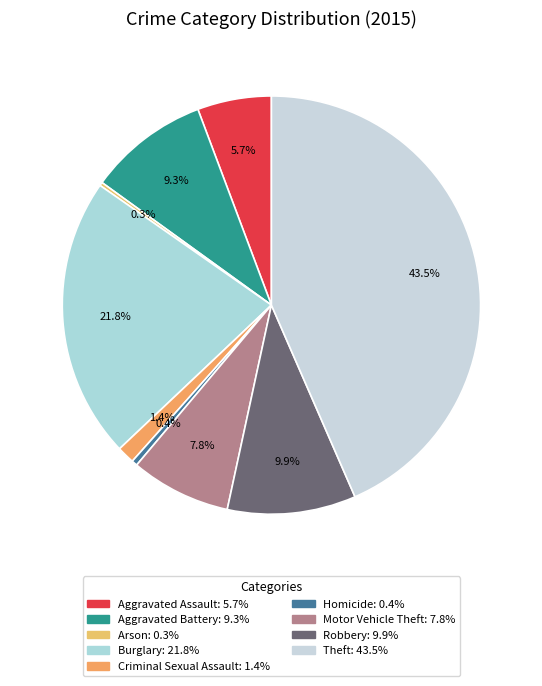

Combined, do Theft and Motor Vehicle Theft account for over 50%?

Yes